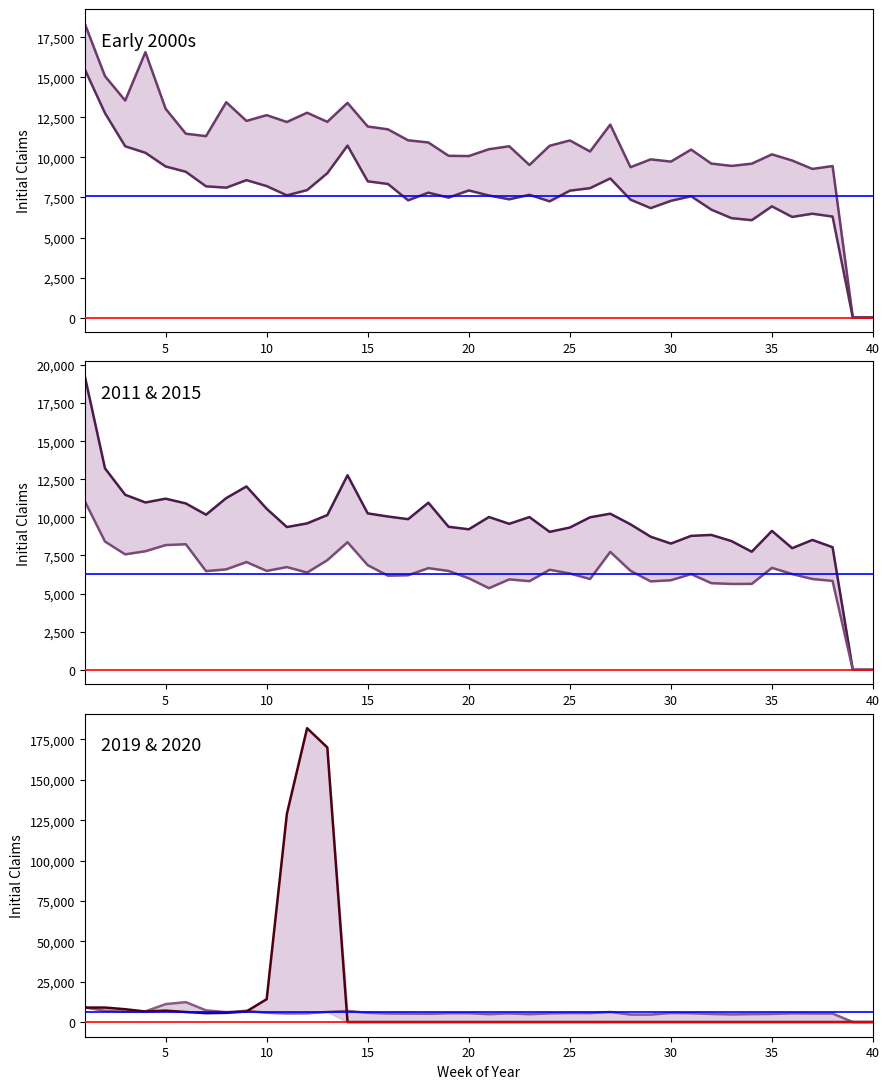

True or false: CY2020 and CY2011 intersect in this chart.

True